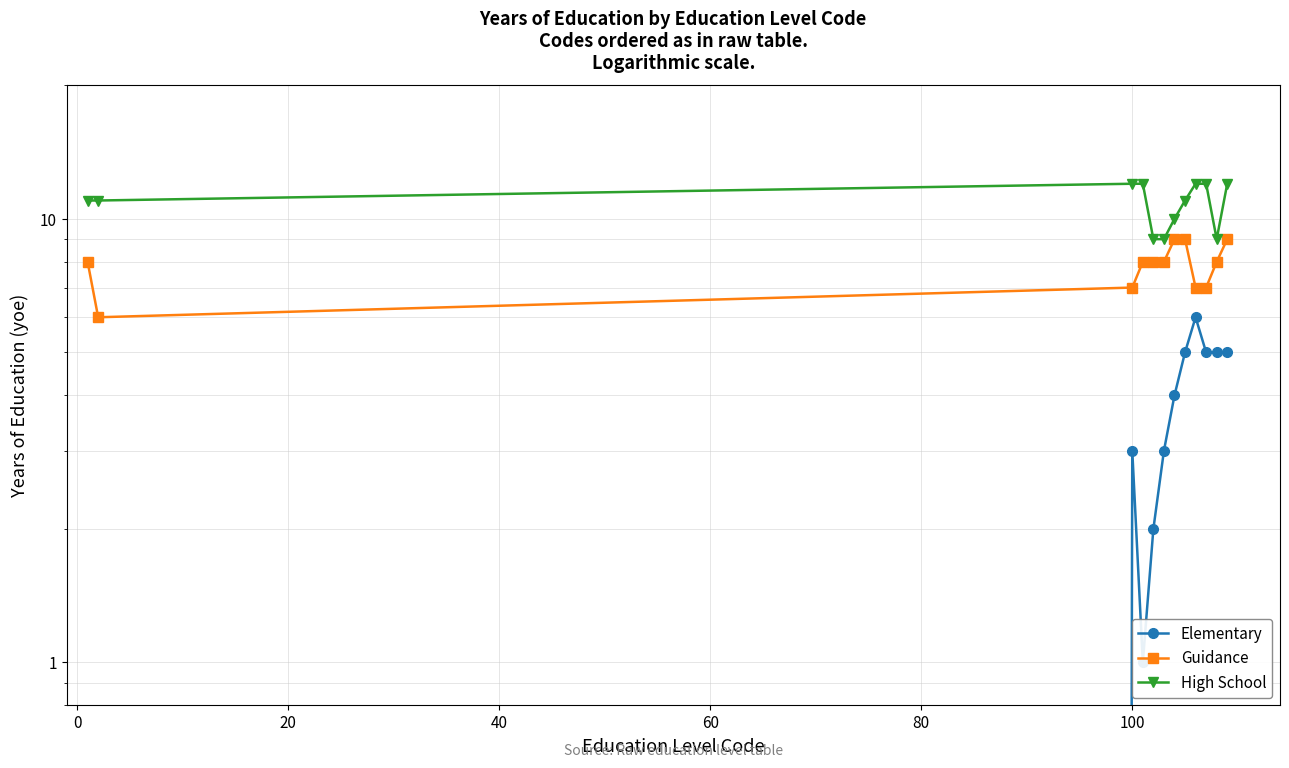

What is the maximum value shown in the chart?

12